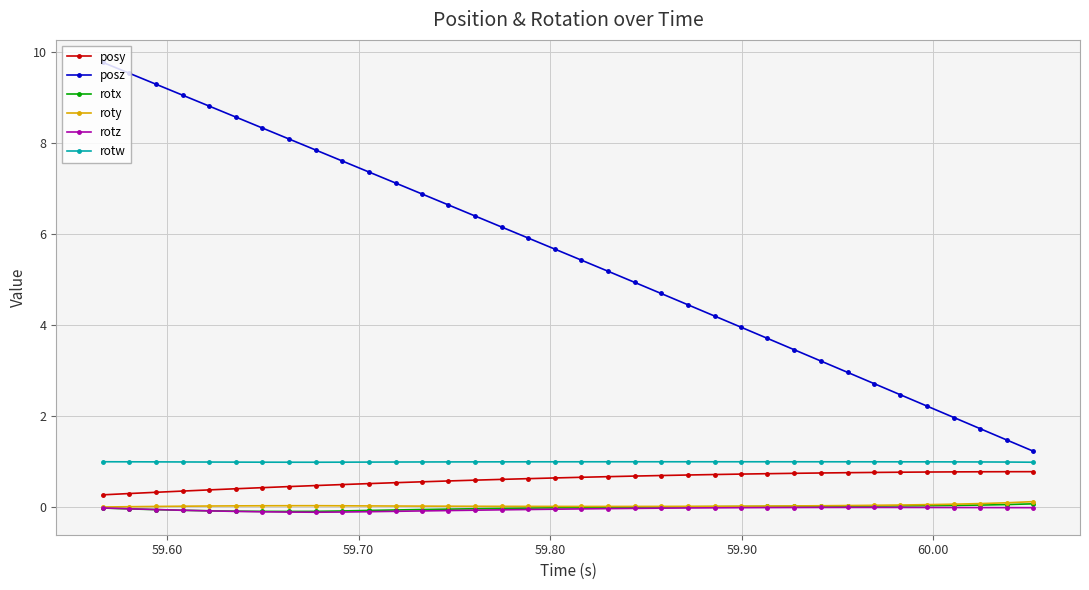

True or false: posy and posz cross at least once.

False